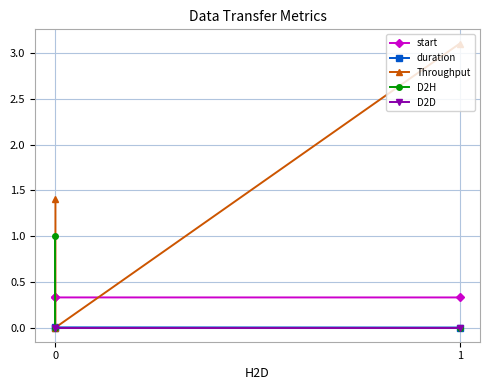

What is the highest value of the start series?

0.3